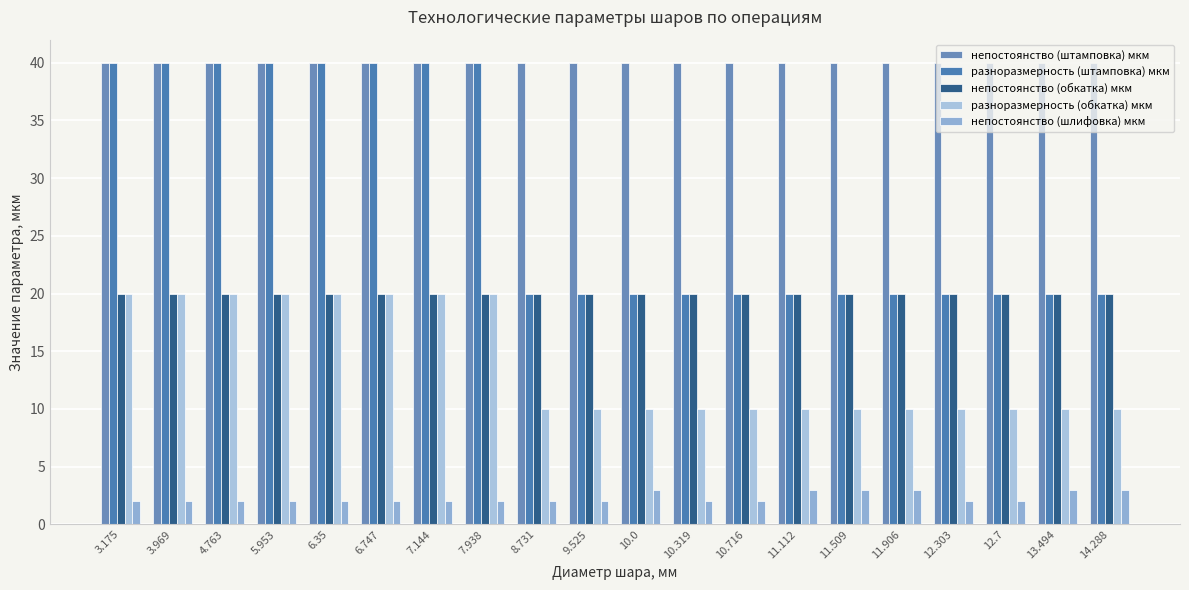

Which category has the highest value in the непостоянство (шлифовка) мкм series?

10.0